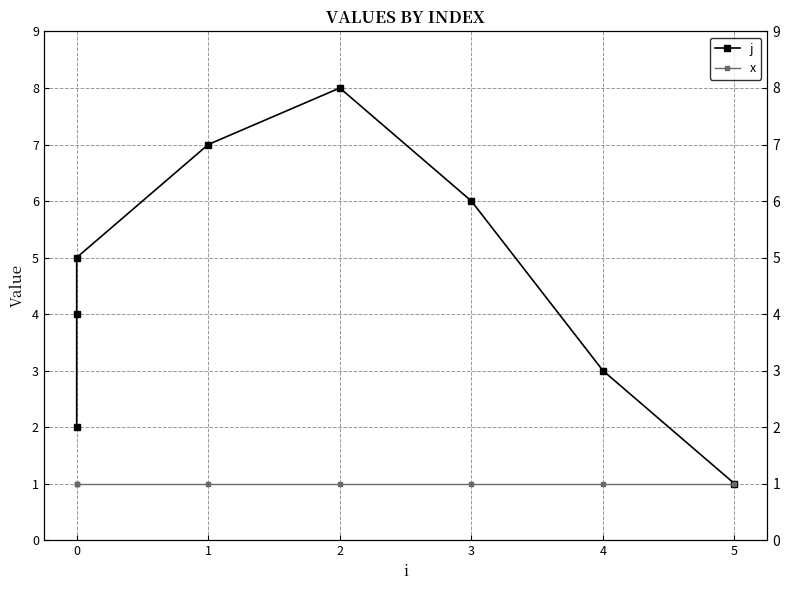

True or false: j has more than 1 points higher than both neighbors.

False